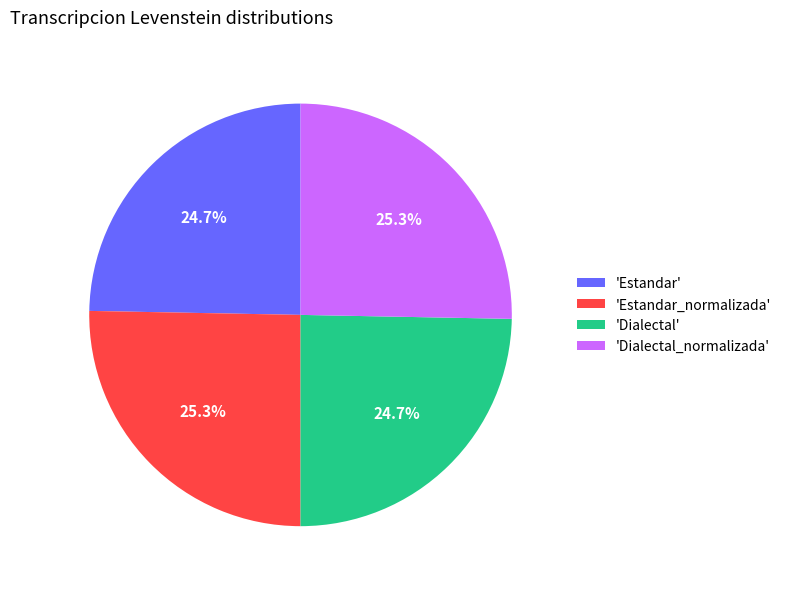

Does 'Estandar' represent more than half of the total?

No